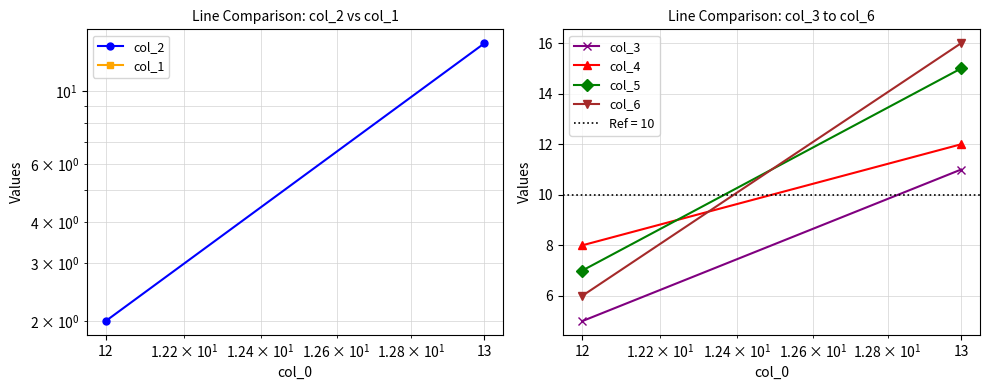

Reading left to right, what are all the values shown in this chart?

col_2: 2	14
col_1: 0	0
col_3: 5	11
col_4: 8	12
col_5: 7	15
col_6: 6	16